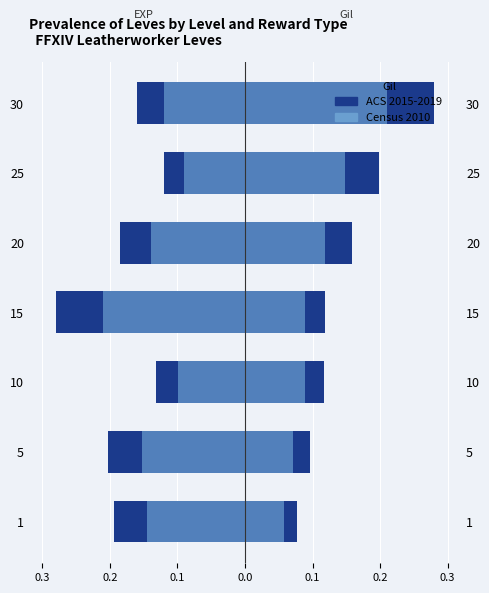

The value of Leve Gil (Census 2010) at 20 is 0.2. True or false?

False